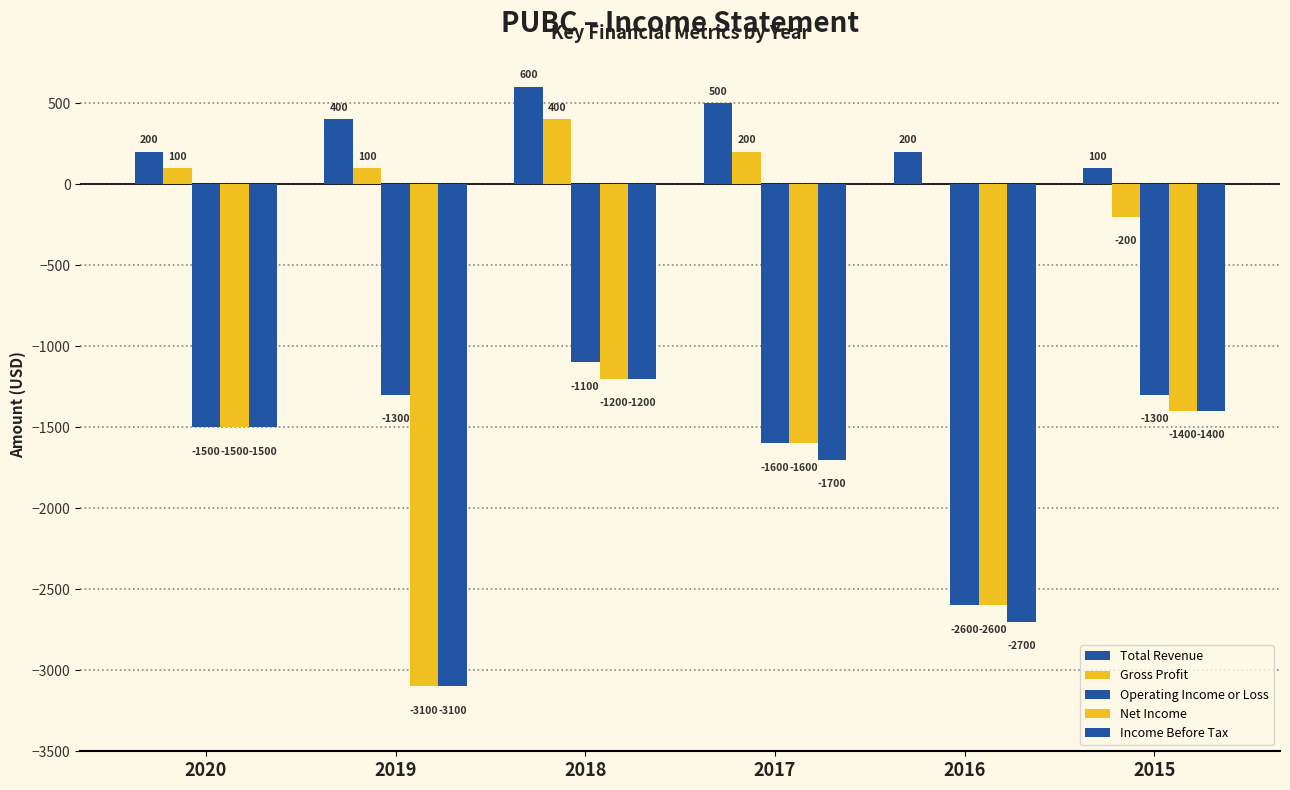

What is the difference between the Operating Income or Loss values at 2020 and 2015?

200